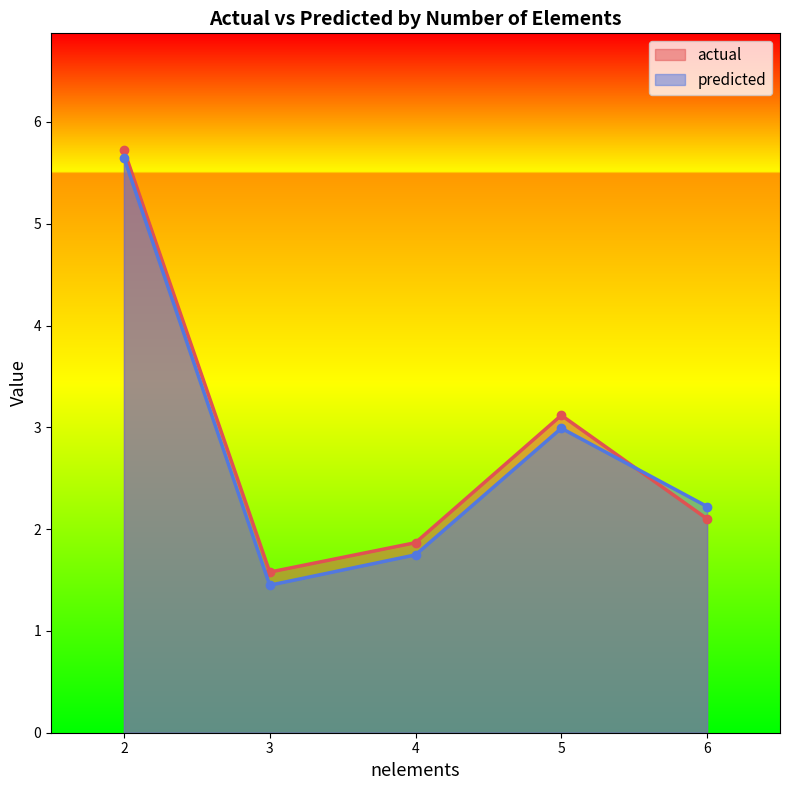

What is the difference between the maximum and minimum values in the predicted series?

4.2